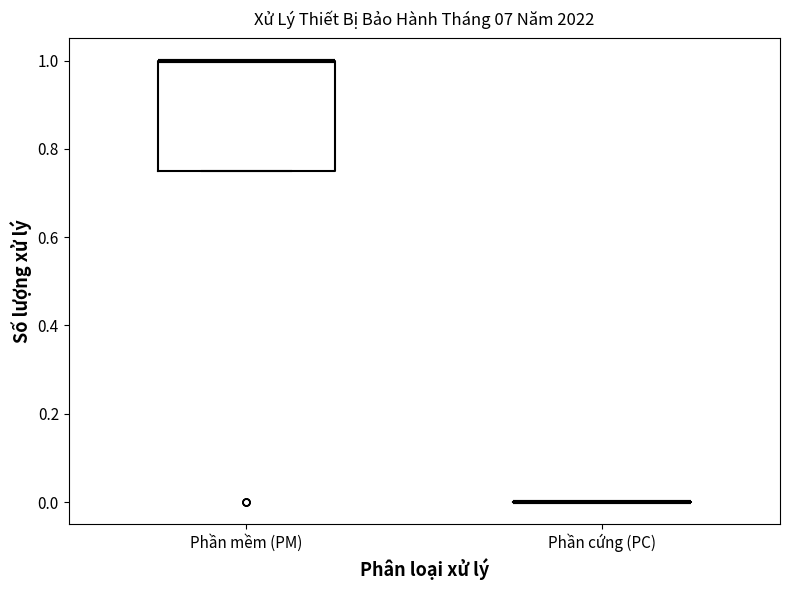

Comparing the boxes themselves (not the whiskers), which one is the tallest?

Phần mềm (PM)